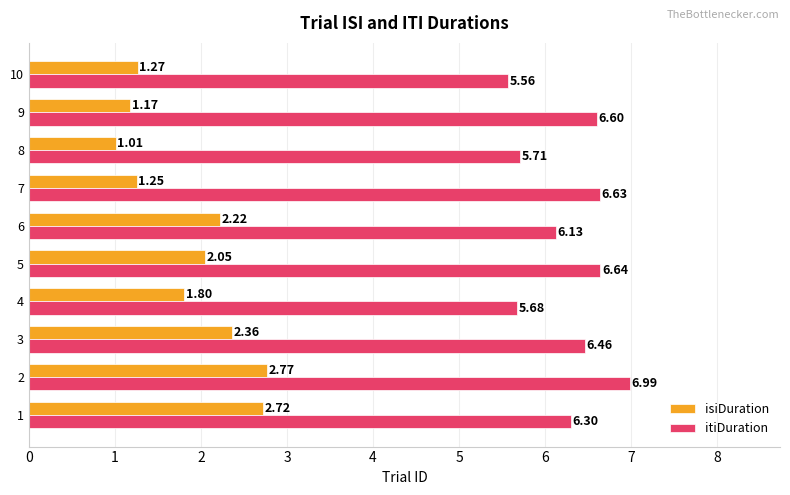

Rank the series at 4 from highest to lowest value.

itiDuration, isiDuration